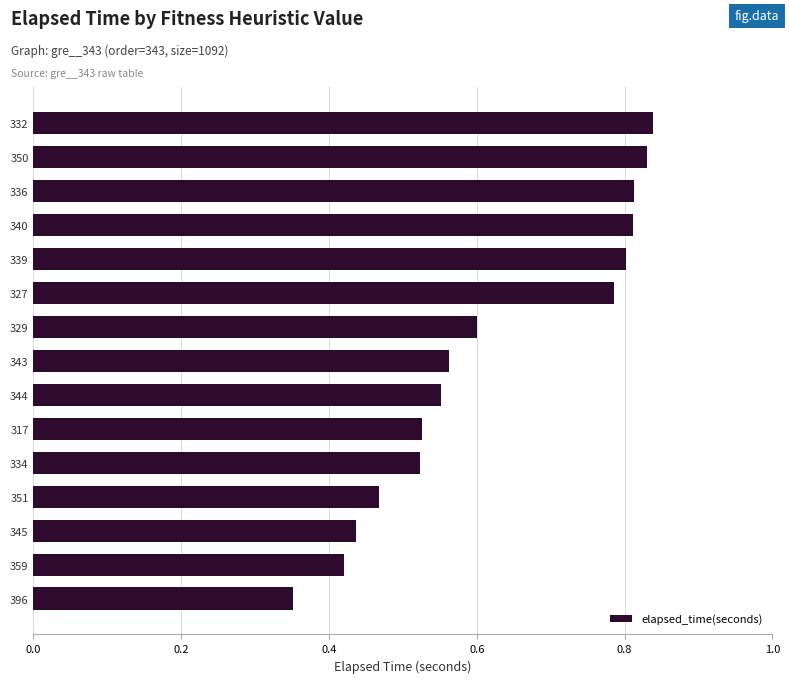

How many bars are there in total?

15